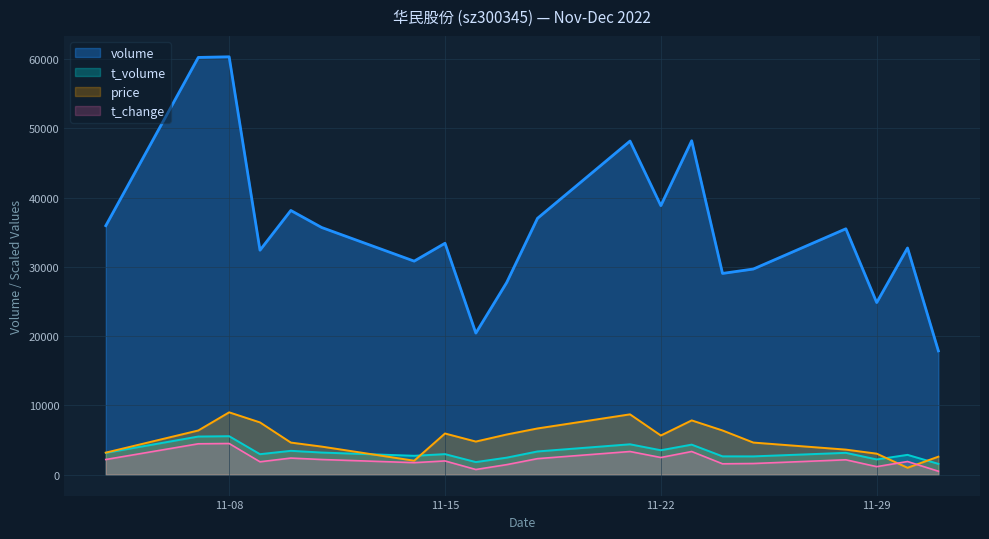

How many intersections are there between t_change and price?

2